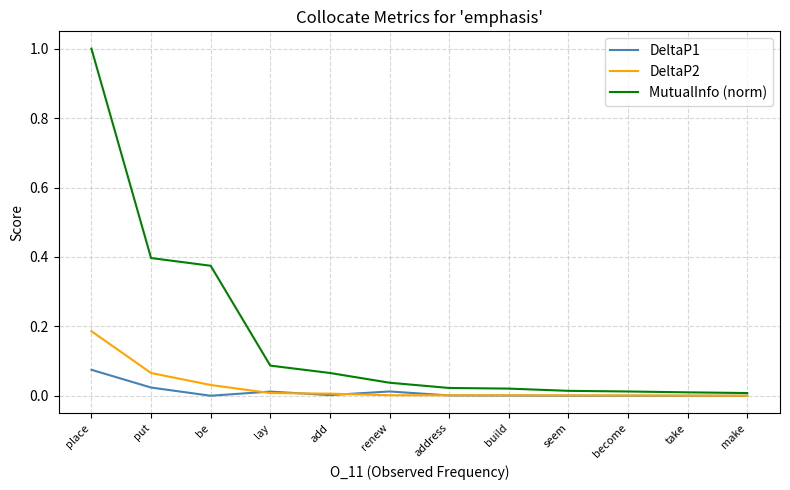

Which series has the largest range (max minus min)?

MutualInfo (norm)